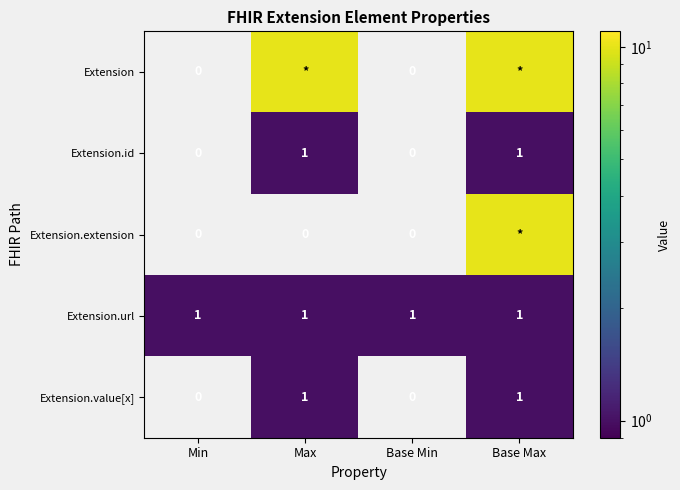

True or false: Extension.value[x] has a value of 0 at Min.

True